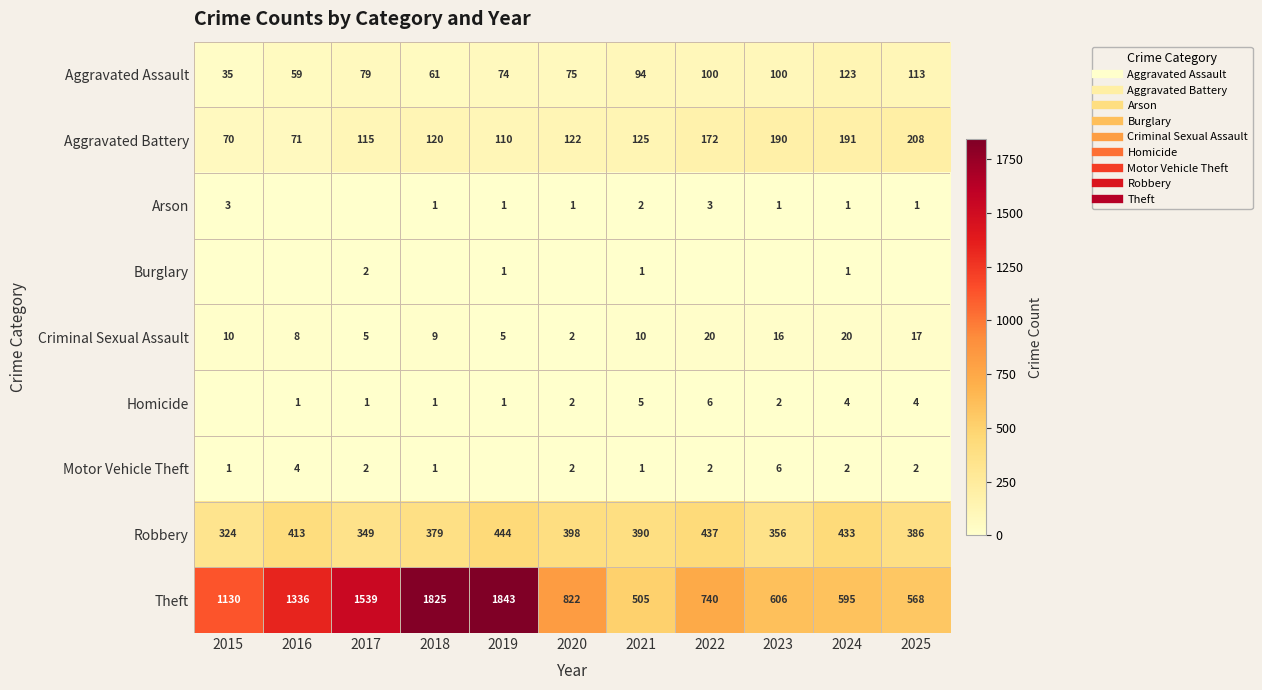

Is it true that Criminal Sexual Assault equals 30 at 2025?

False